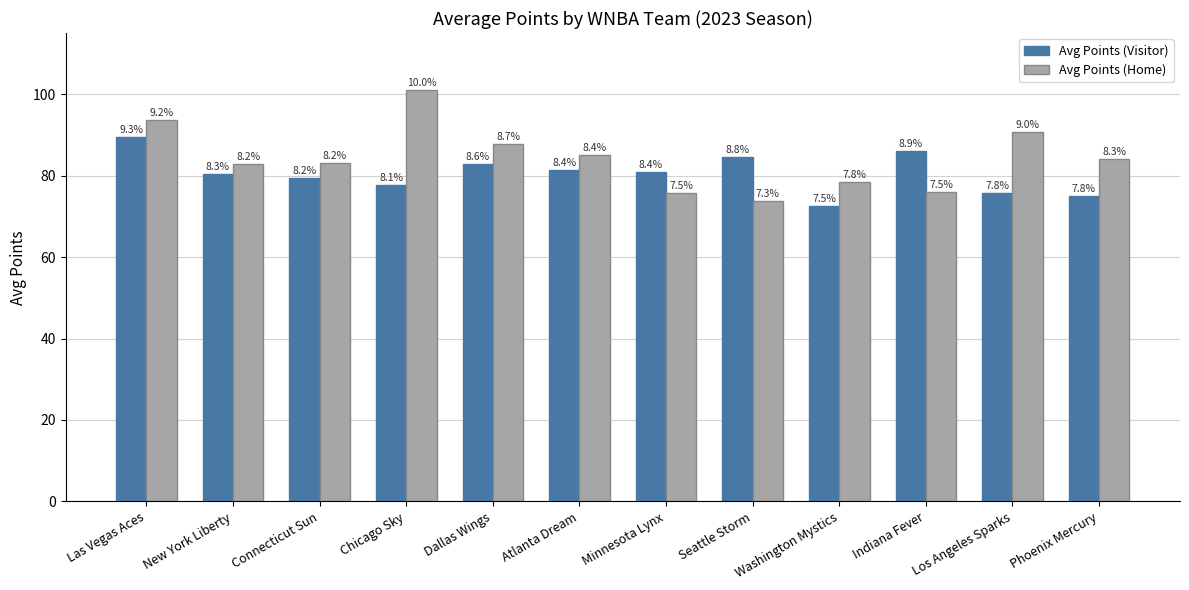

How many groups of bars are there?

12